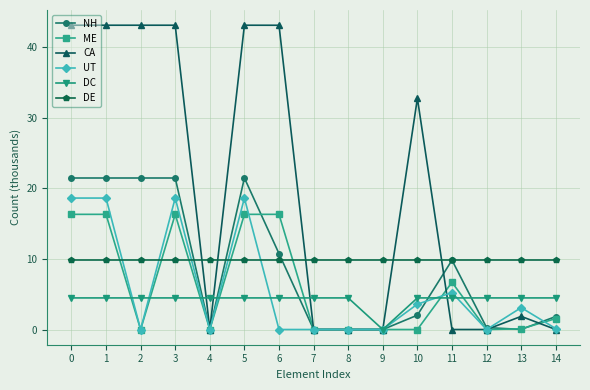

Between which two adjacent categories do ME and DE first intersect?

1 and 2